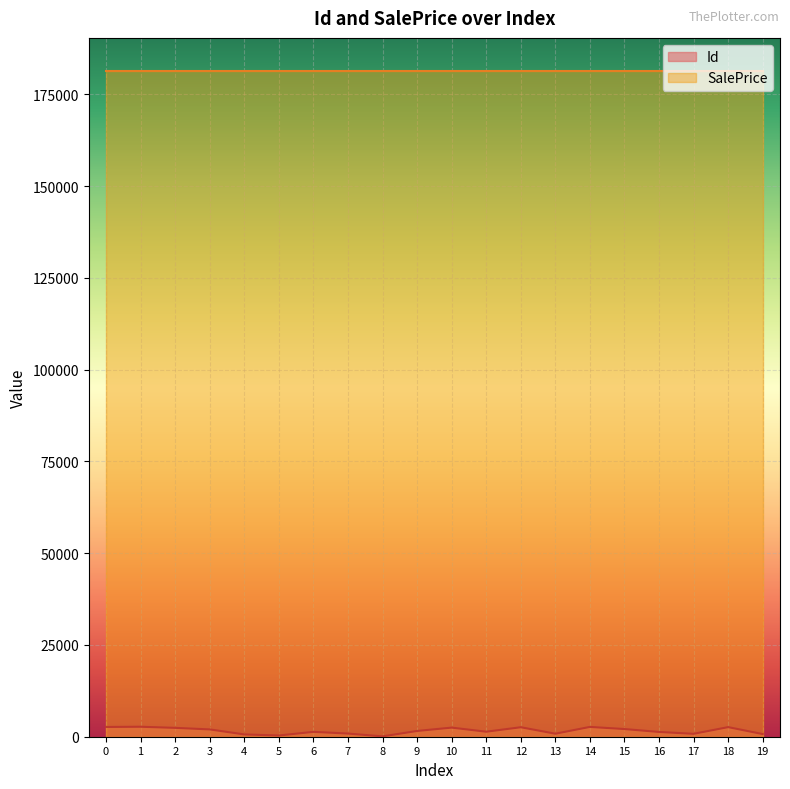

Approximately how many times larger is the value at 11 compared to 8?

14.4